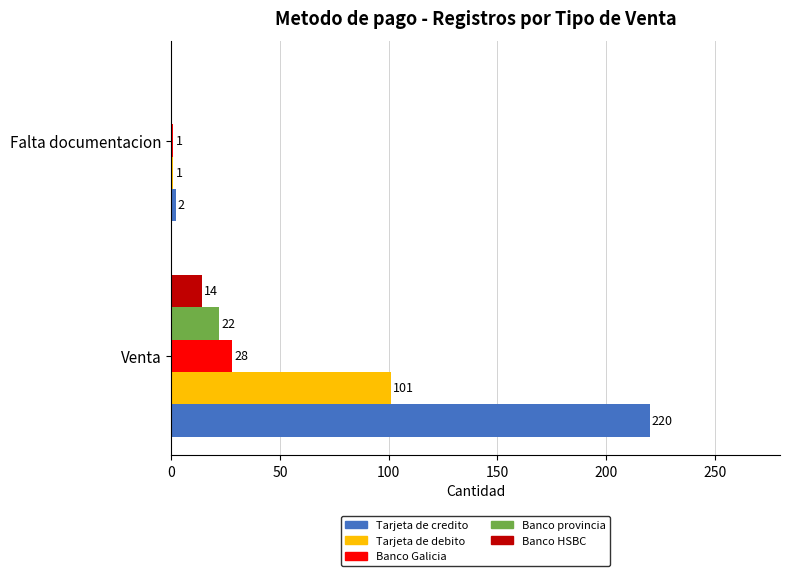

Which series has the largest total across all categories?

Tarjeta de credito